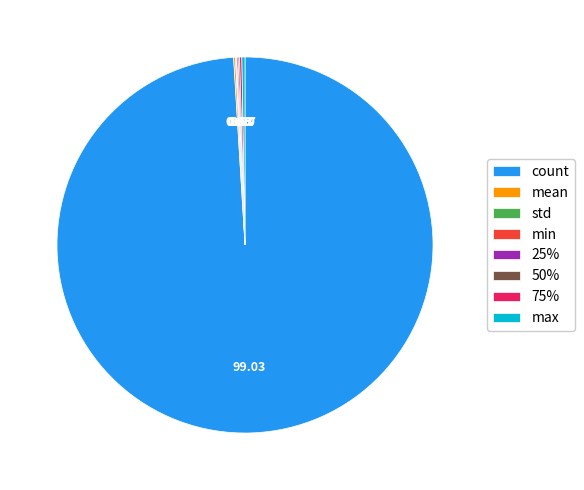

Which slice is the largest?

count